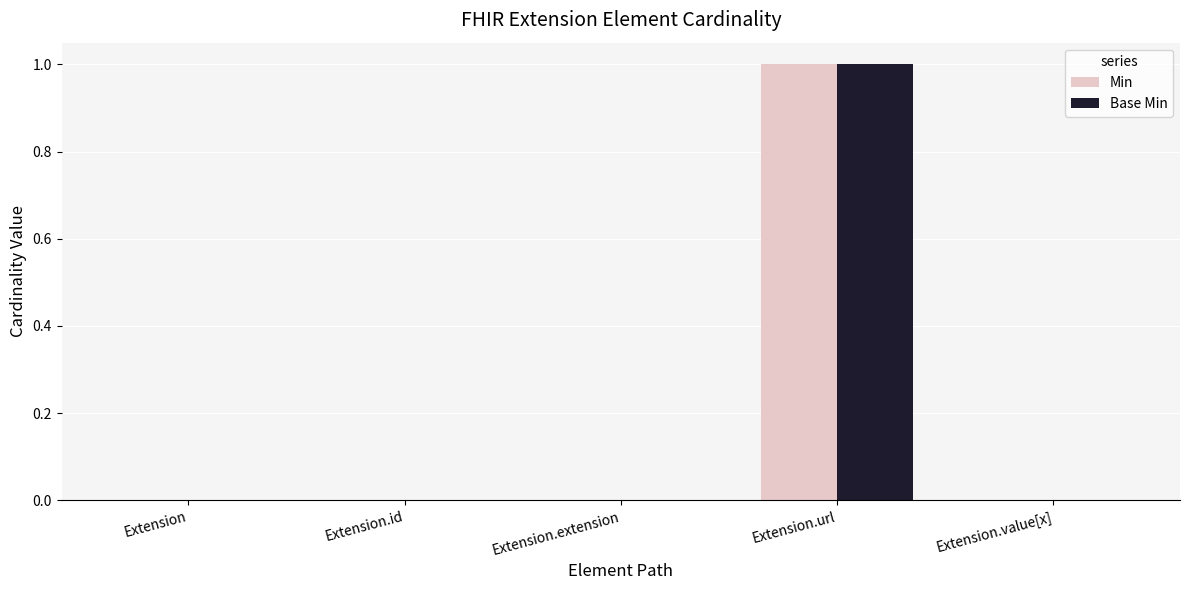

The value of Base Min at Extension.value[x] is -1. True or false?

False